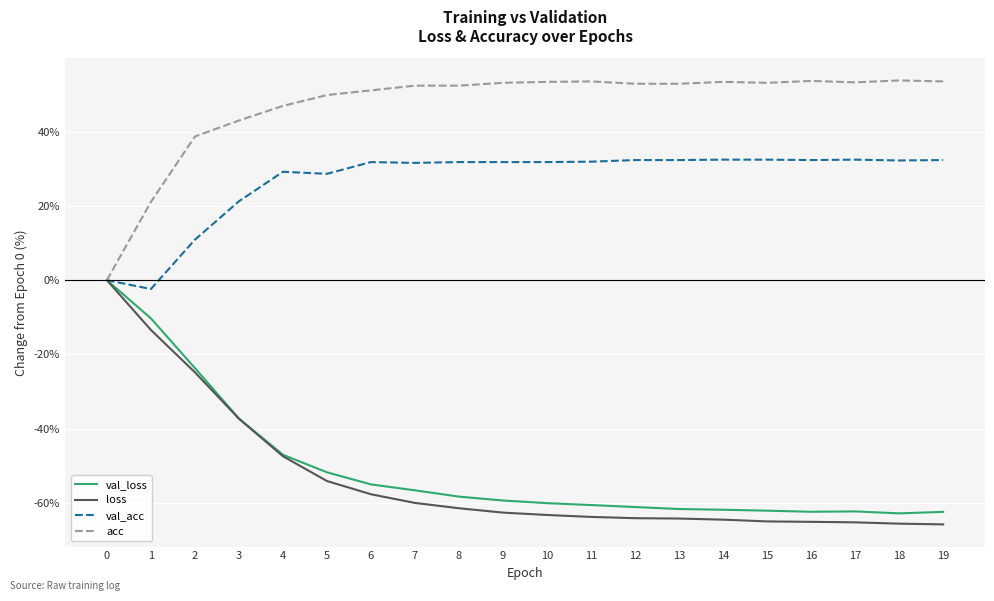

What is the total value across all series at 6?

-29.7